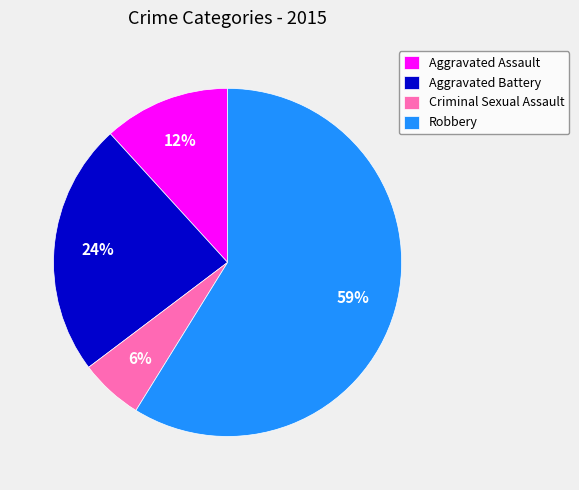

True or false: Criminal Sexual Assault accounts for 1% of the total.

False